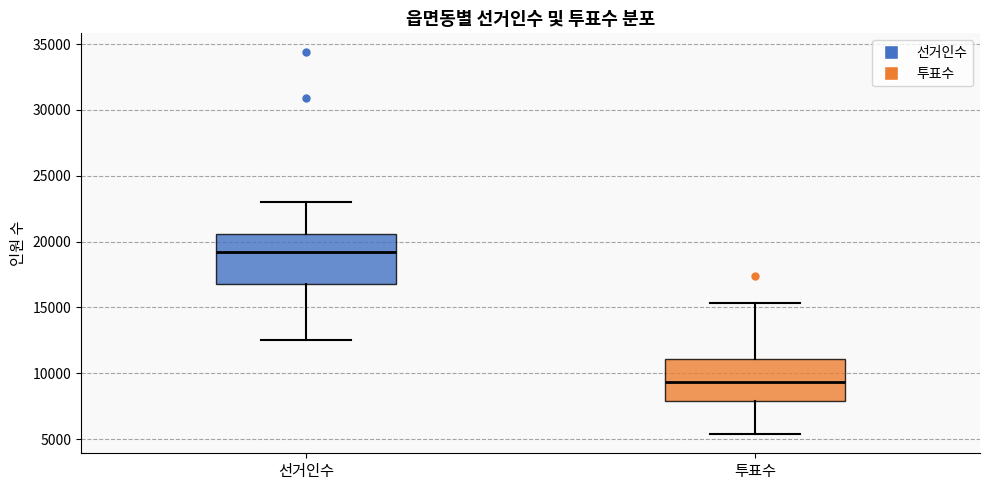

Reading left to right, read every box against the y-axis: the position of its median line, the range the box covers, and the ends of its whiskers. The values are not printed on the chart, so give them approximately, as read against the axis.

선거인수: median 19000, box 17000 to 20500, whiskers 12500 to 23000
투표수: median 9500, box 8000 to 11000, whiskers 5500 to 15500